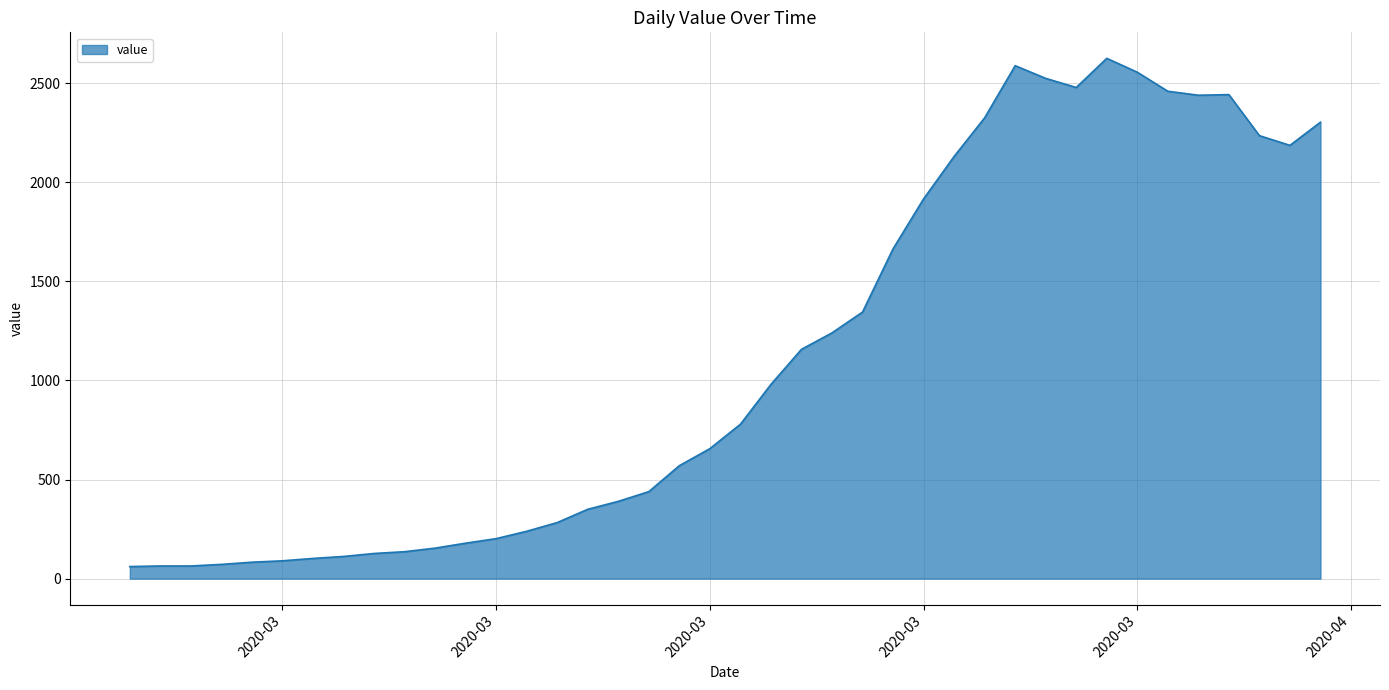

What is the difference between the maximum and minimum values?

2564